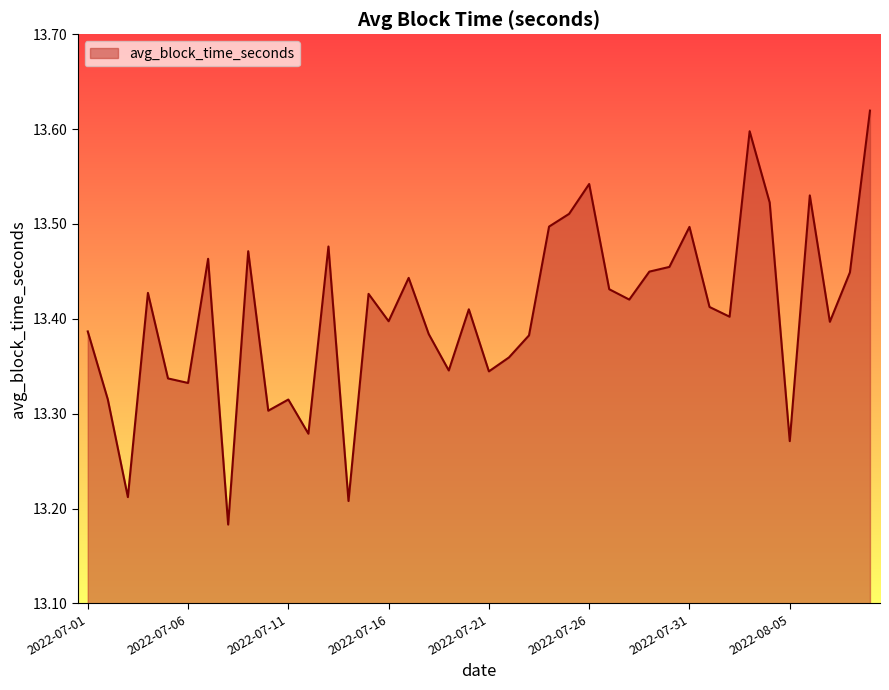

What is the difference between the maximum and minimum values?

0.4